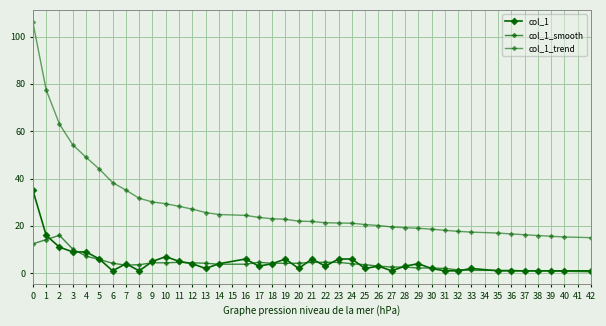

What is the difference between the maximum and minimum values in the col_1 series?

34.0